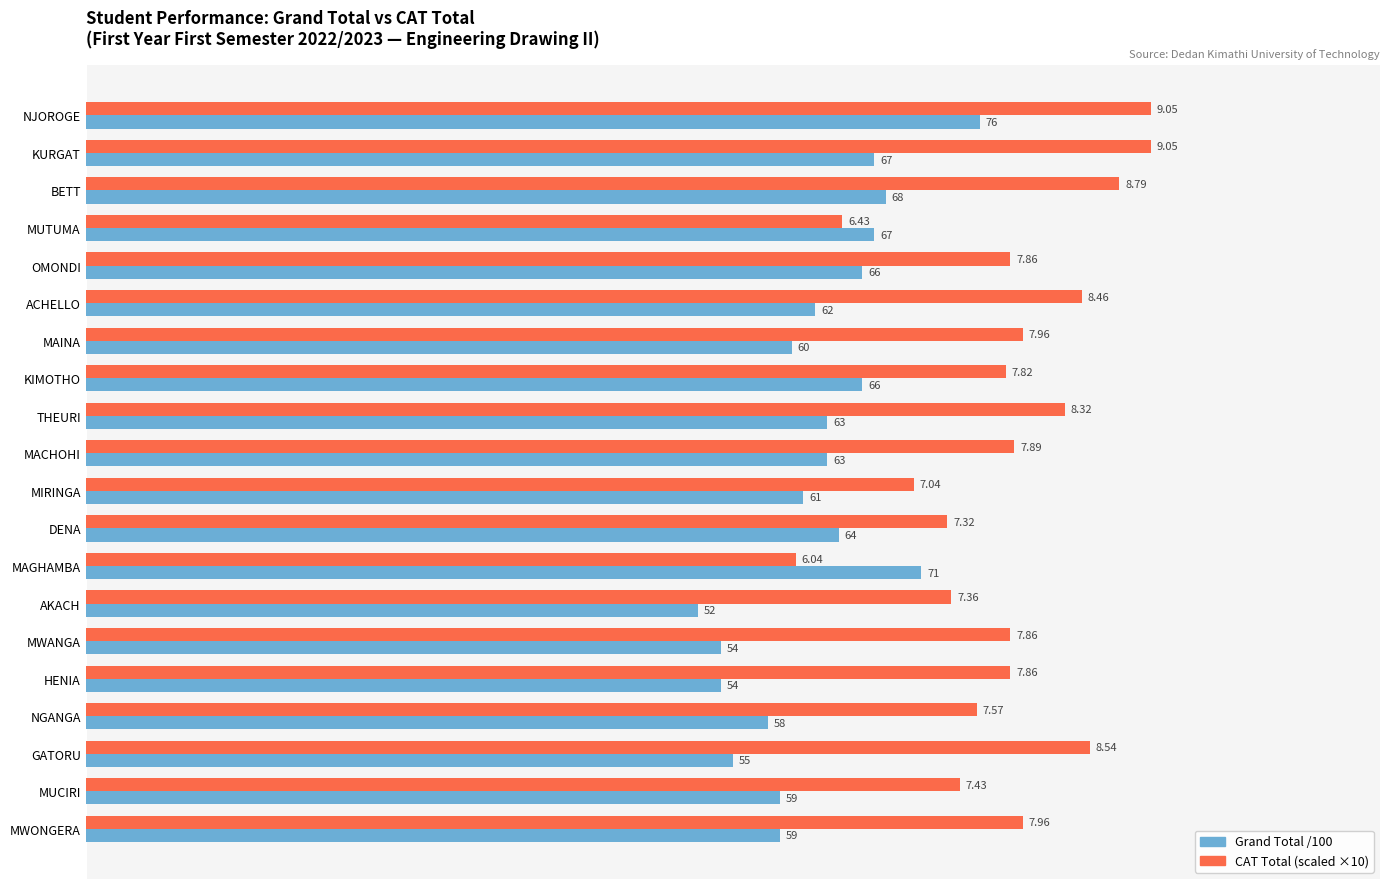

Which category has the lowest value across all series?

AKACH